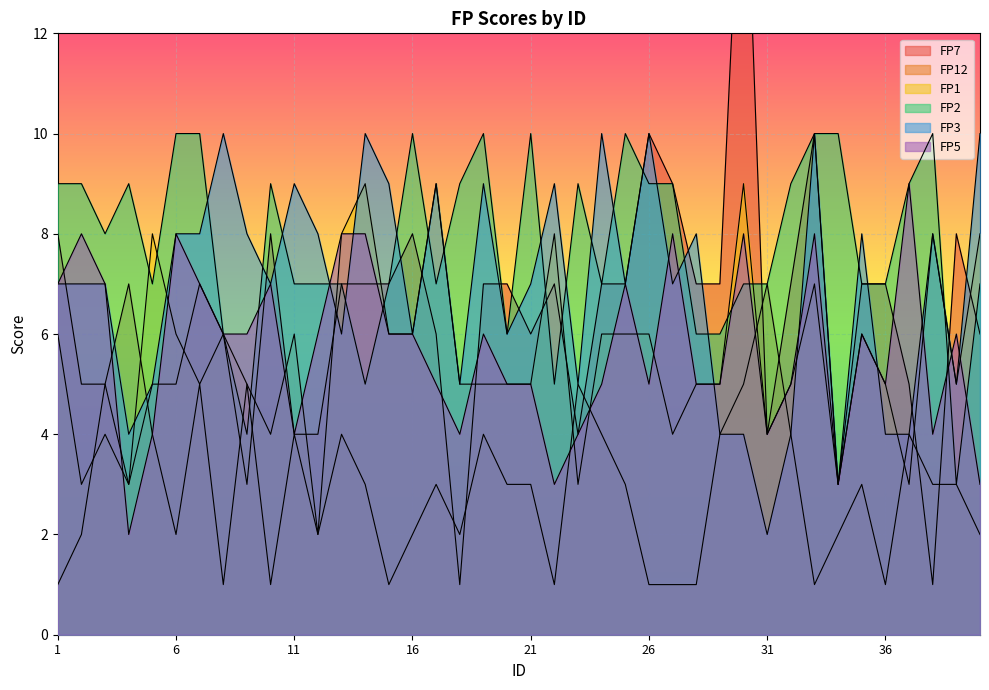

What is the value of the FP2 point at the 16th from the left?

10